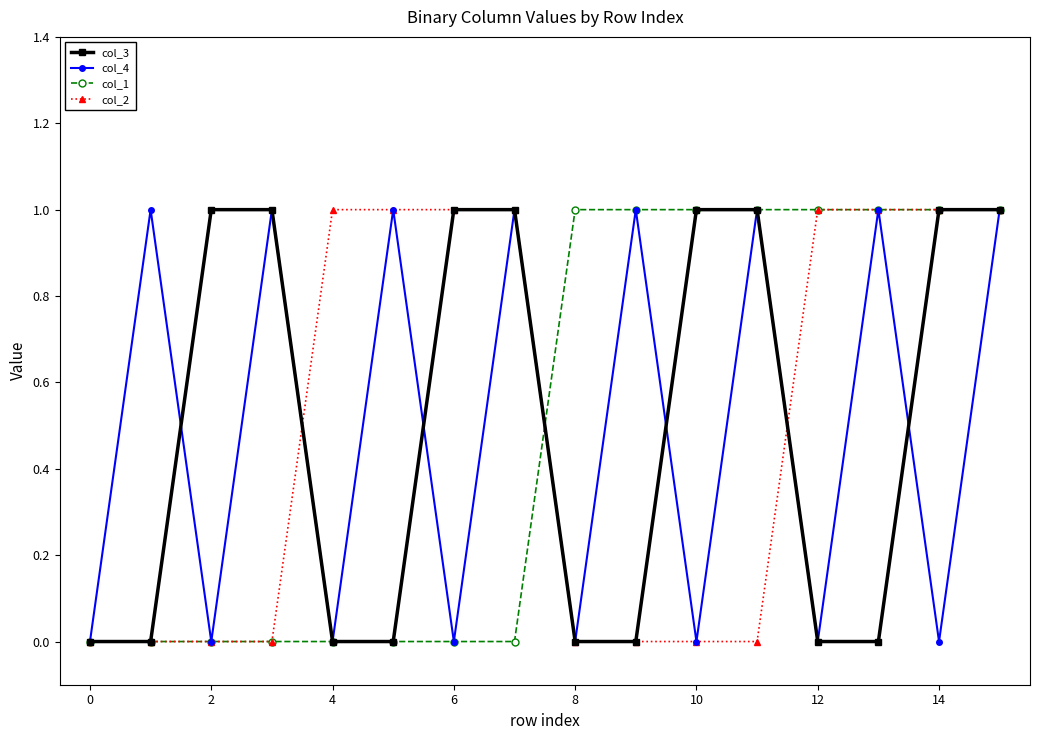

How many lines are shown in the chart?

4